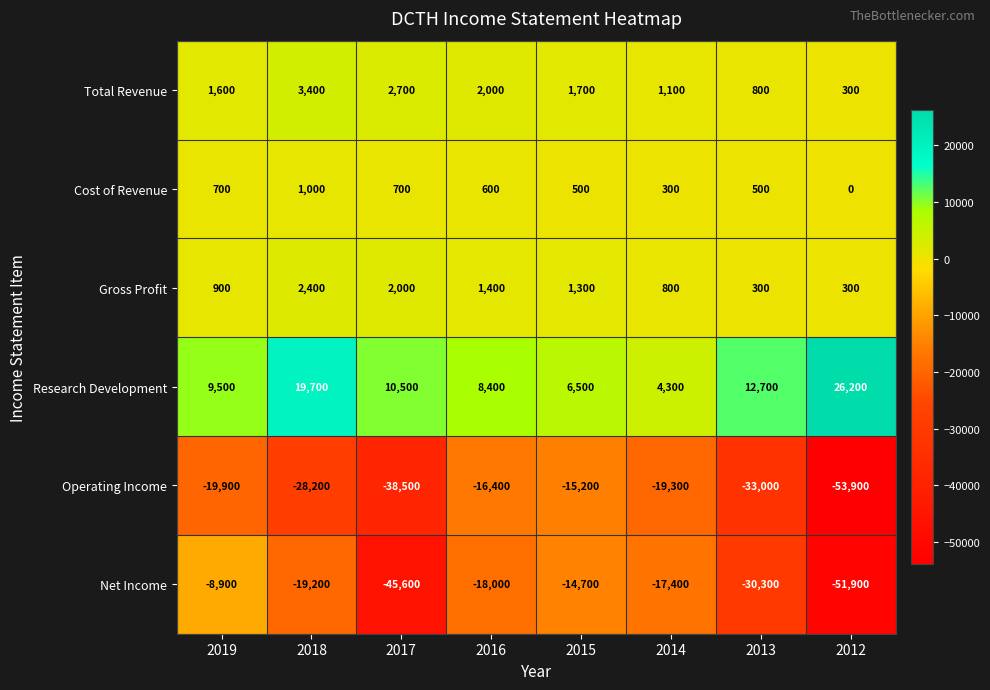

The value of Research Development at 2018 is 31114. True or false?

False